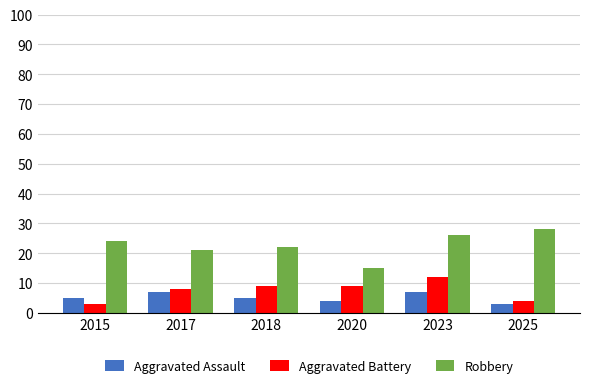

Rank the series by their maximum value, from lowest to highest.

Aggravated Assault, Aggravated Battery, Robbery